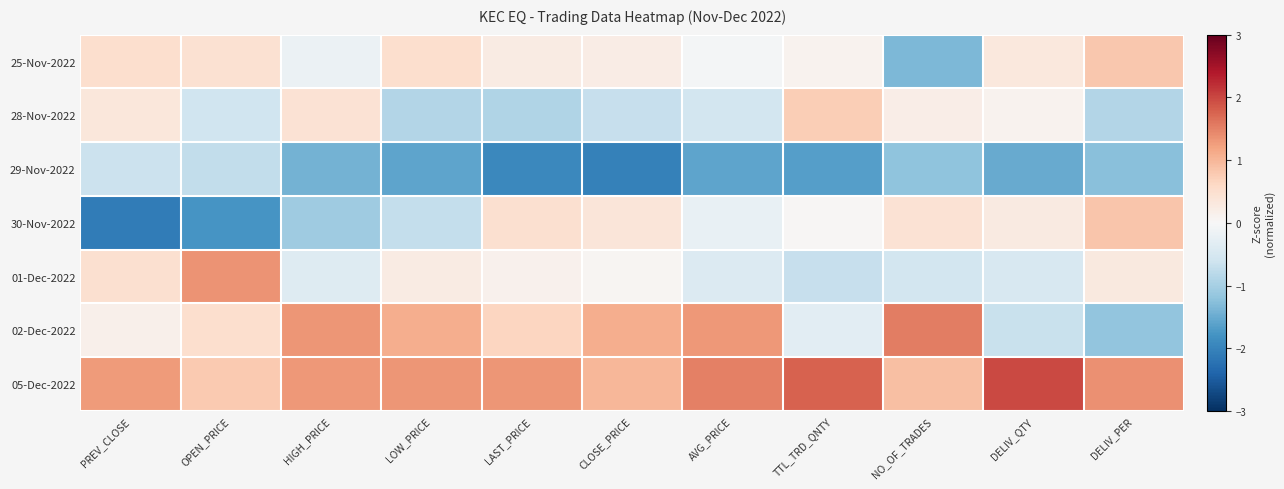

What is the spread (max minus min) of values at DELIV_PER?

2.6